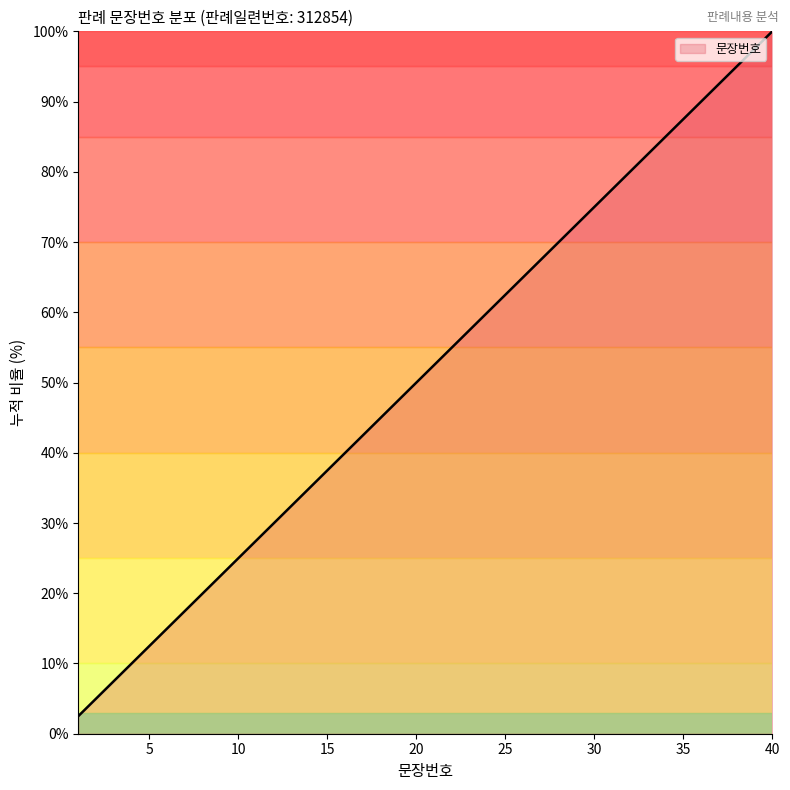

Count the number of data series in this chart.

1